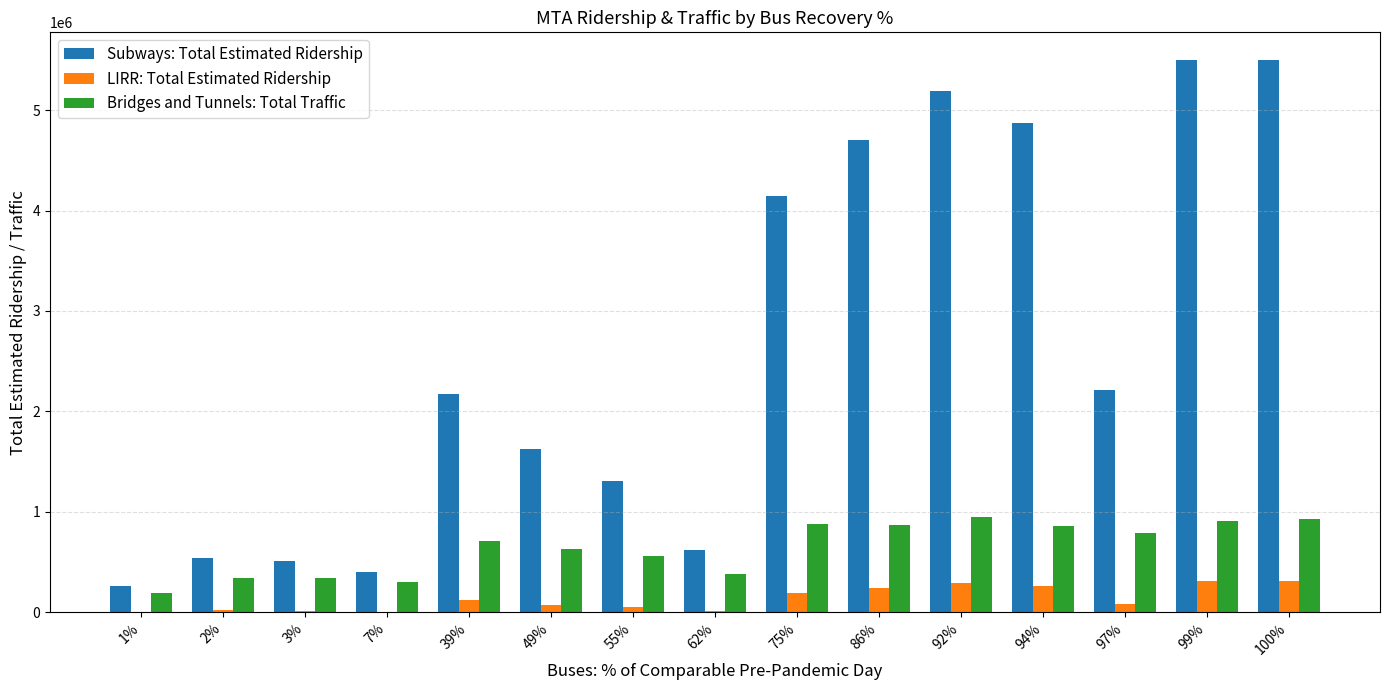

The value of Bridges and Tunnels: Total Traffic at 99% is 1245616. True or false?

False